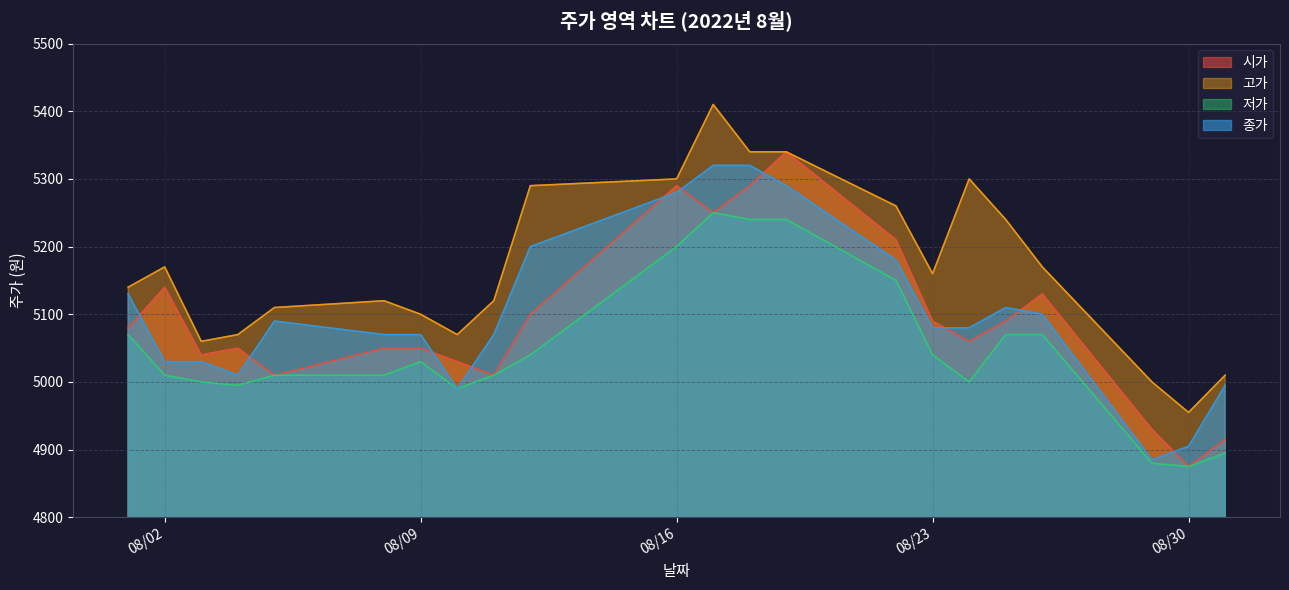

What is the difference between the maximum and minimum values in the 종가 series?

435